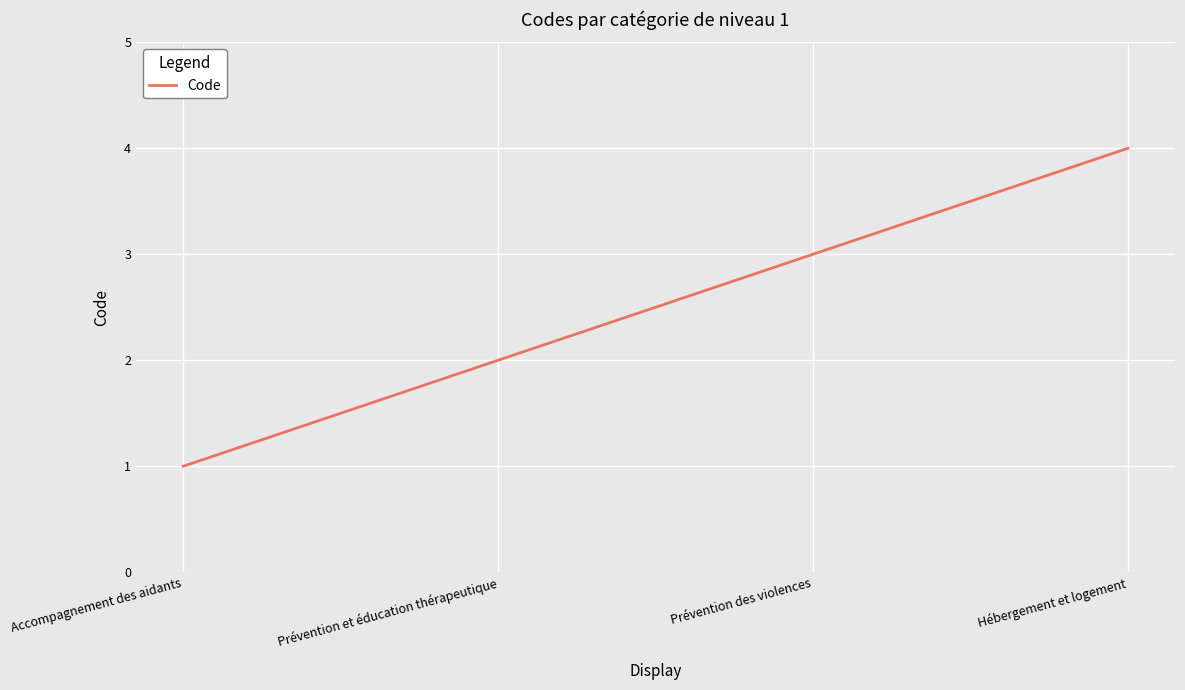

At which label is the value closest to 2?

Prévention et éducation thérapeutique